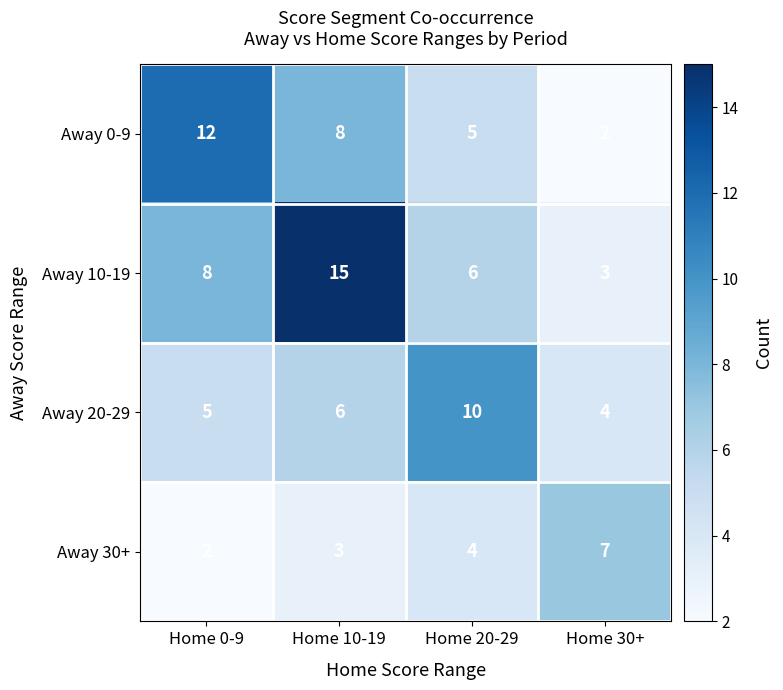

At how many categories does at least one series exceed 2?

4